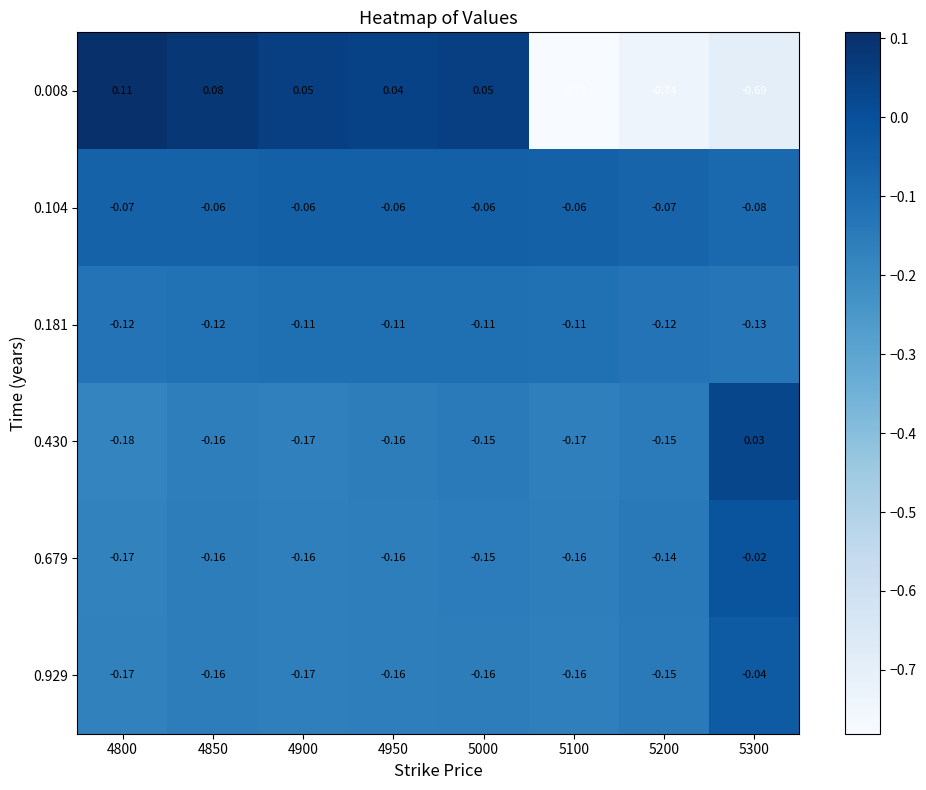

Reading left to right, what are all the values shown in this chart?

0.008: 4800=0.1	4850=0.1	4900=0.1	4950=0.0	5000=0.1	5100=-0.8	5200=-0.7	5300=-0.7
0.104: 4800=-0.1	4850=-0.1	4900=-0.1	4950=-0.1	5000=-0.1	5100=-0.1	5200=-0.1	5300=-0.1
0.181: 4800=-0.1	4850=-0.1	4900=-0.1	4950=-0.1	5000=-0.1	5100=-0.1	5200=-0.1	5300=-0.1
0.430: 4800=-0.2	4850=-0.2	4900=-0.2	4950=-0.2	5000=-0.1	5100=-0.2	5200=-0.1	5300=0.0
0.679: 4800=-0.2	4850=-0.2	4900=-0.2	4950=-0.2	5000=-0.1	5100=-0.2	5200=-0.1	5300=-0.0
0.929: 4800=-0.2	4850=-0.2	4900=-0.2	4950=-0.2	5000=-0.2	5100=-0.2	5200=-0.1	5300=-0.0